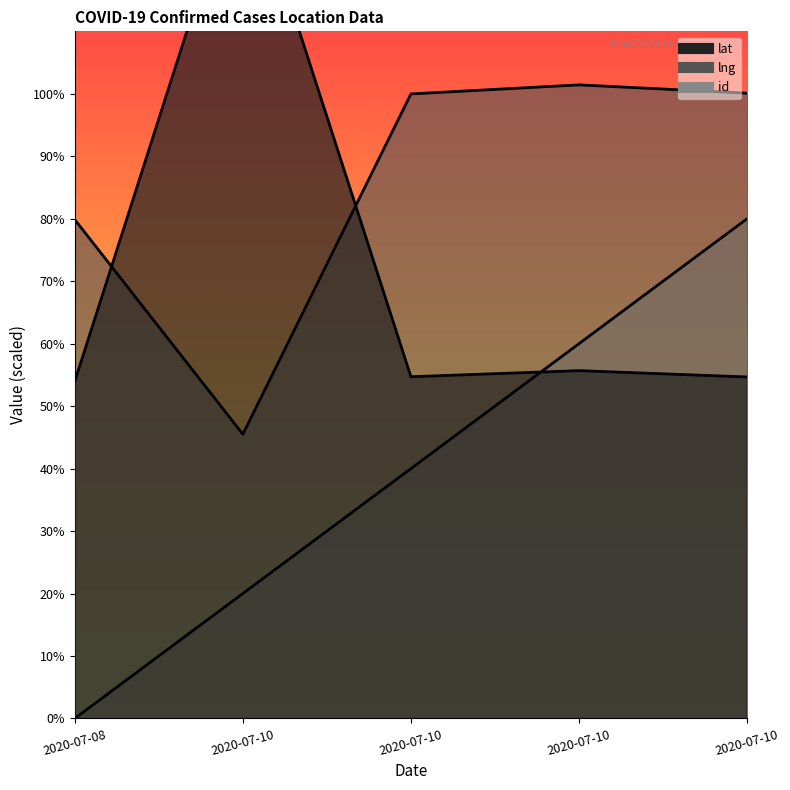

What is the average value of the lng series?

85.4